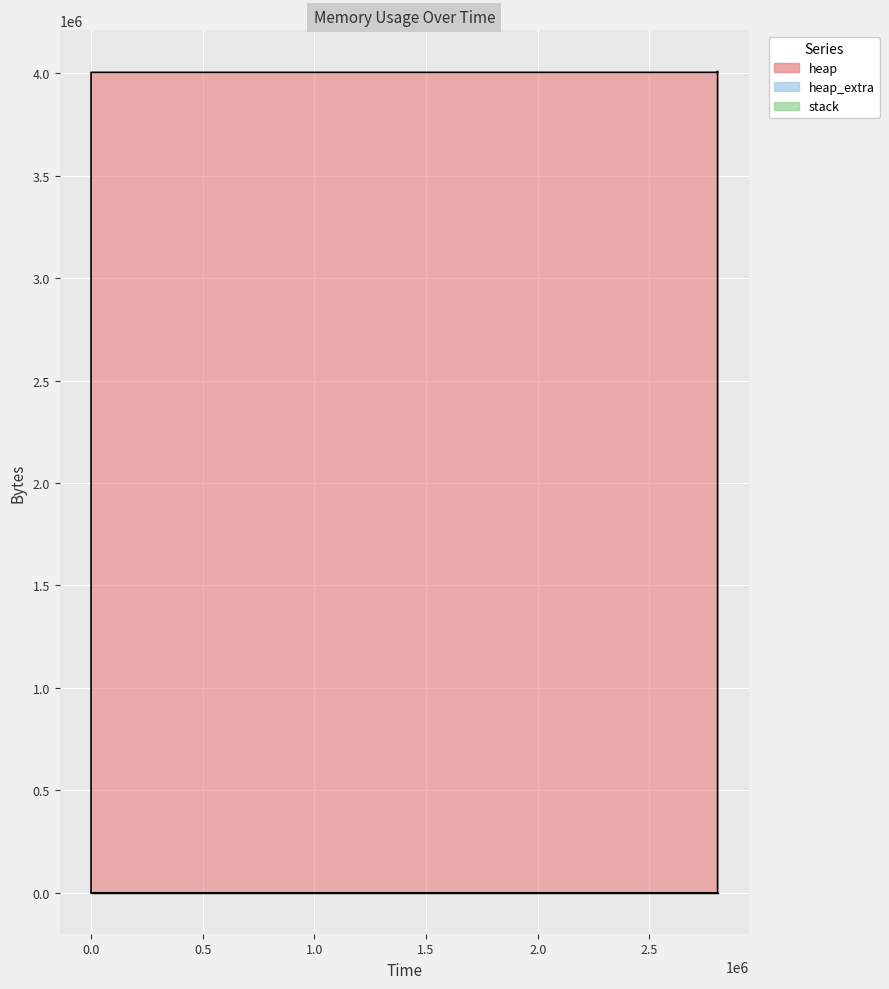

Where does the heap series first go above 4004568?

2804954